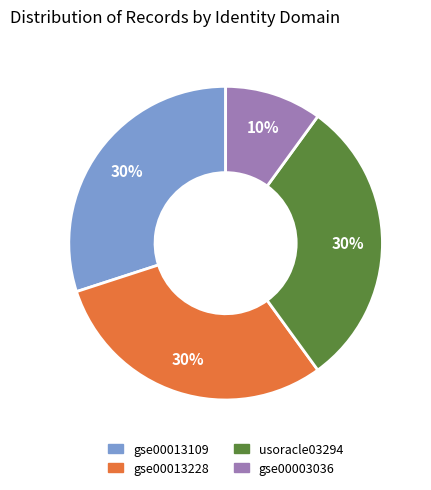

Combined, do gse00003036 and gse00013228 account for over 50%?

No